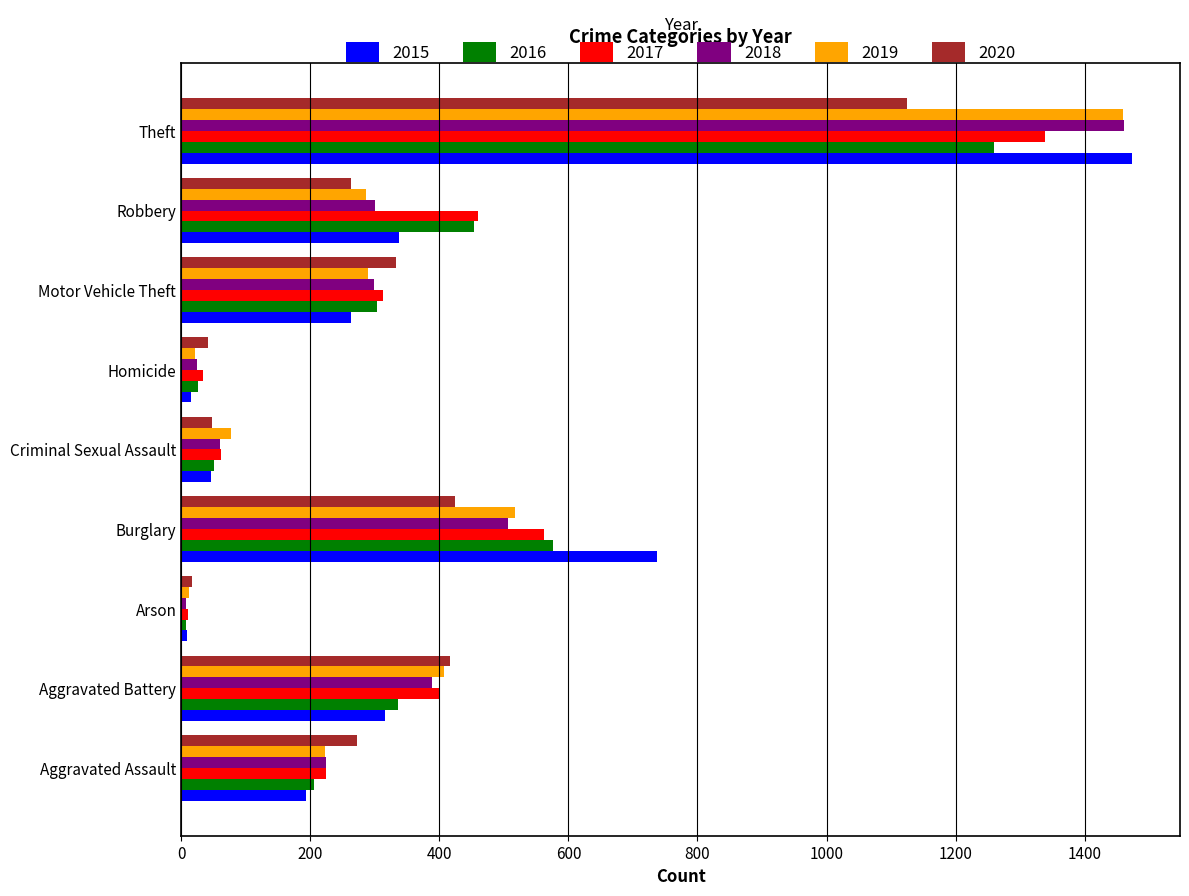

Which series has the widest spread of values?

2015